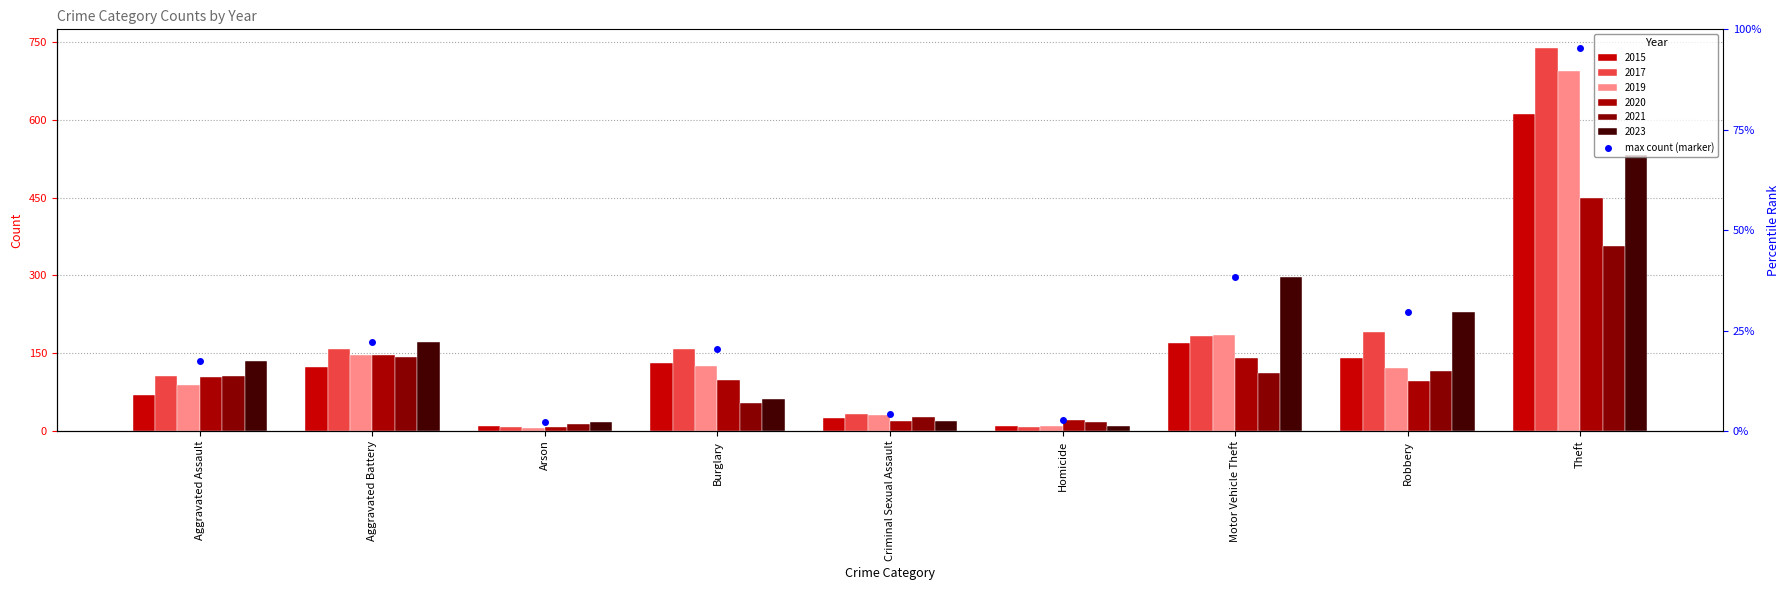

What is the maximum value shown in the chart?

738